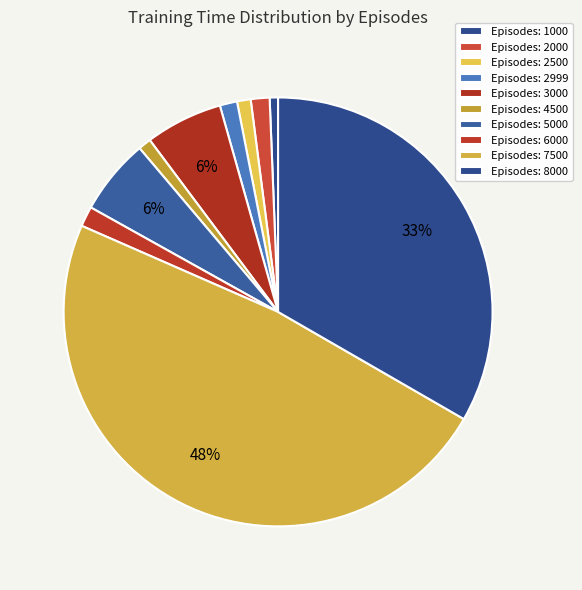

How many slices are in this pie chart?

10